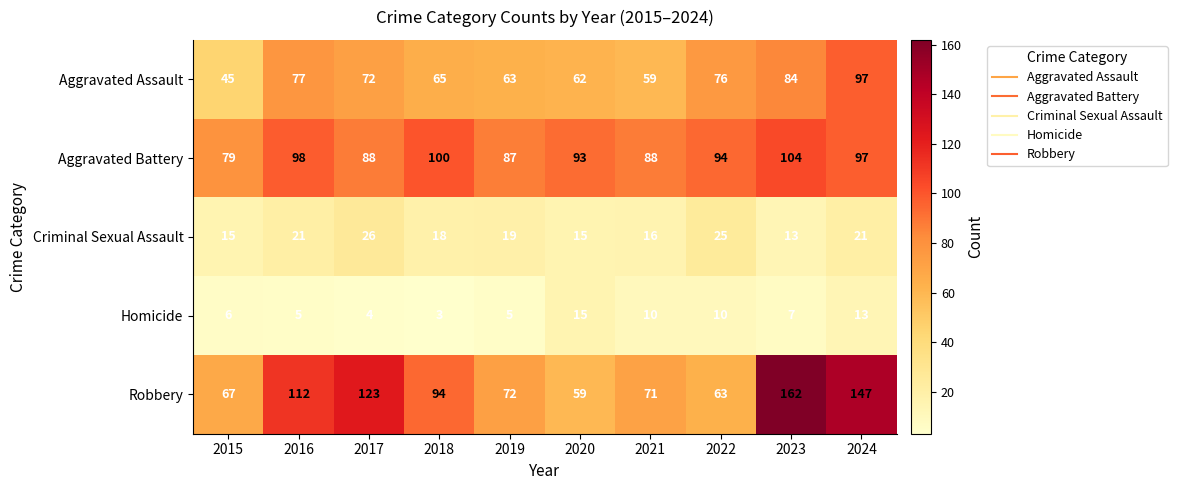

What is the total value across all series at 2018?

280